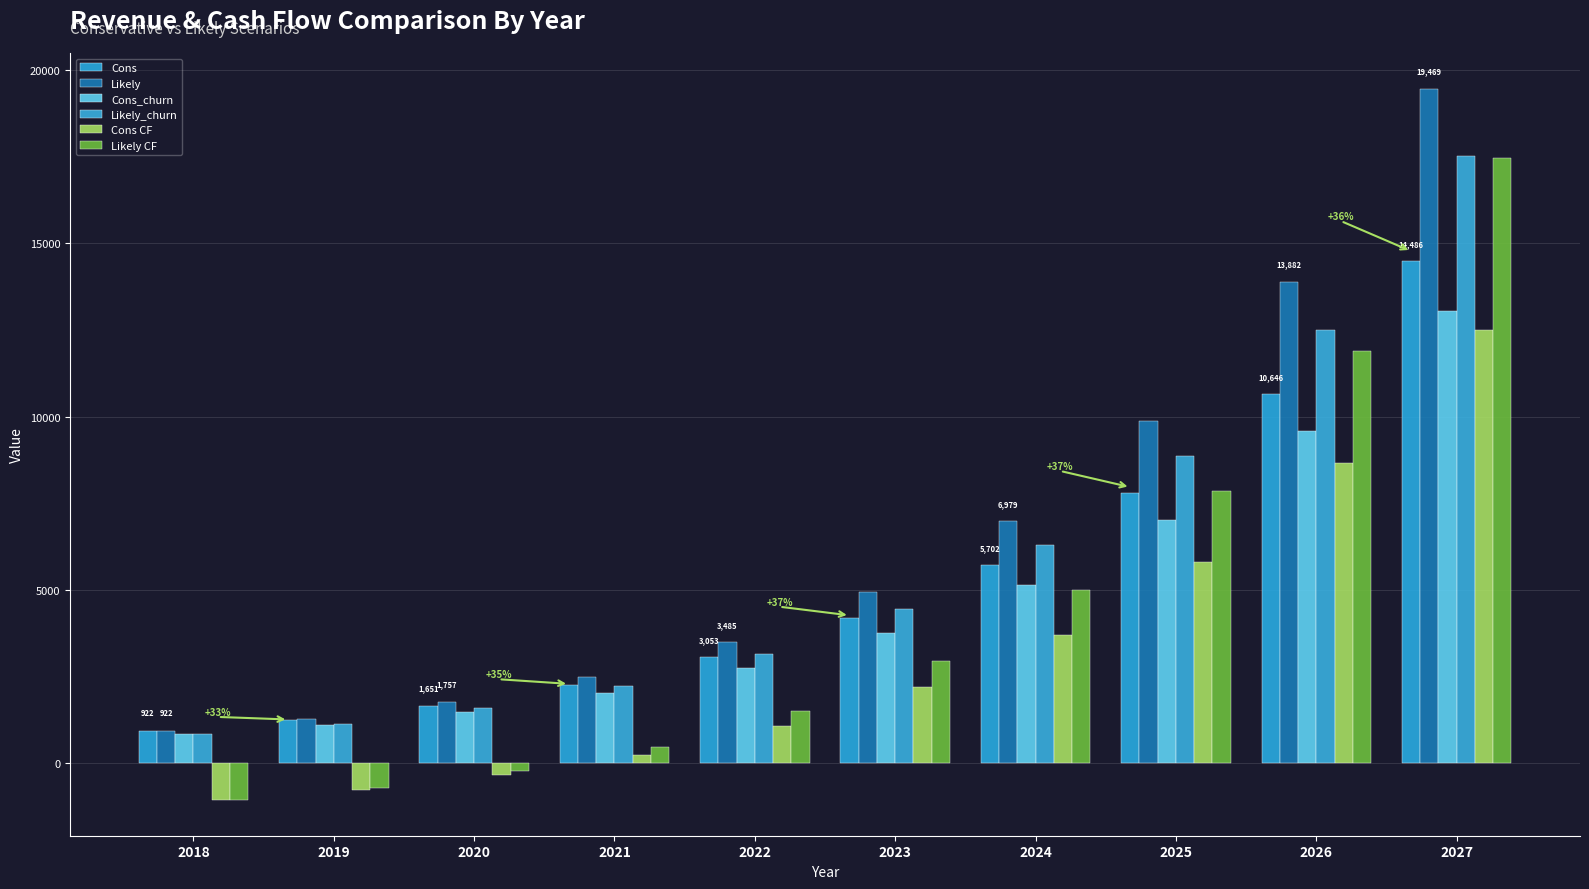

How many values in Cons CF are below zero?

3